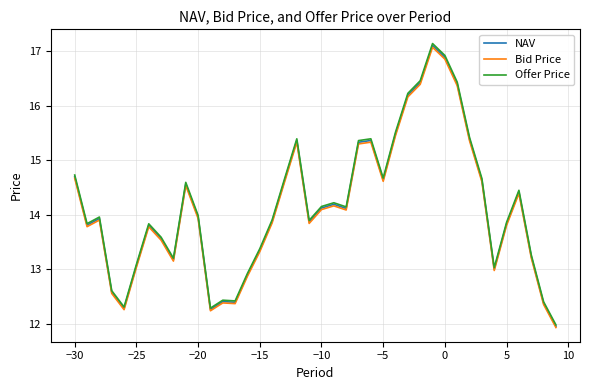

What is the maximum value for Bid Price?

17.1